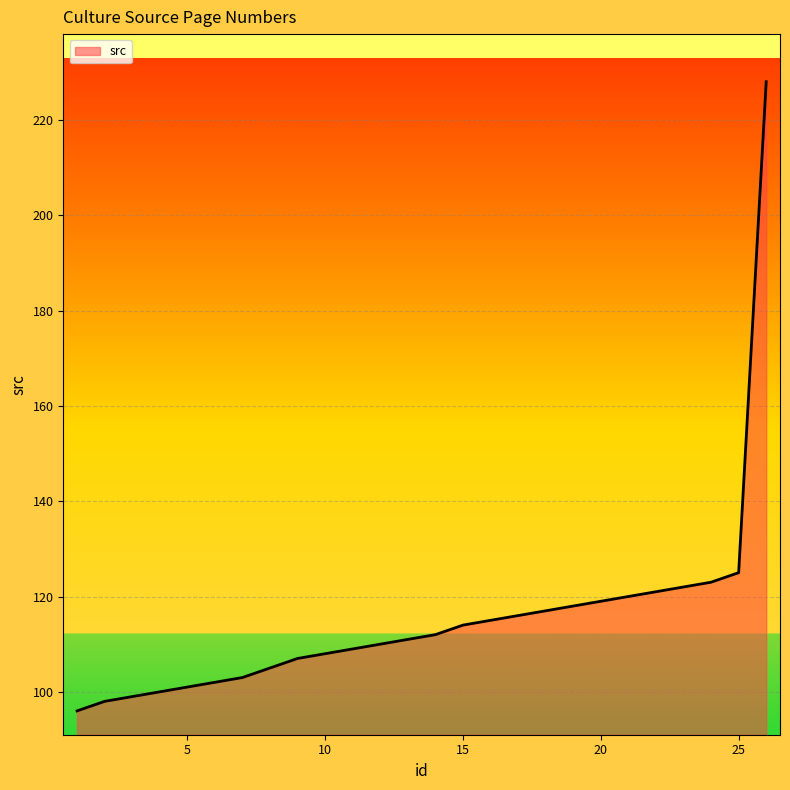

What is the smallest value displayed?

96